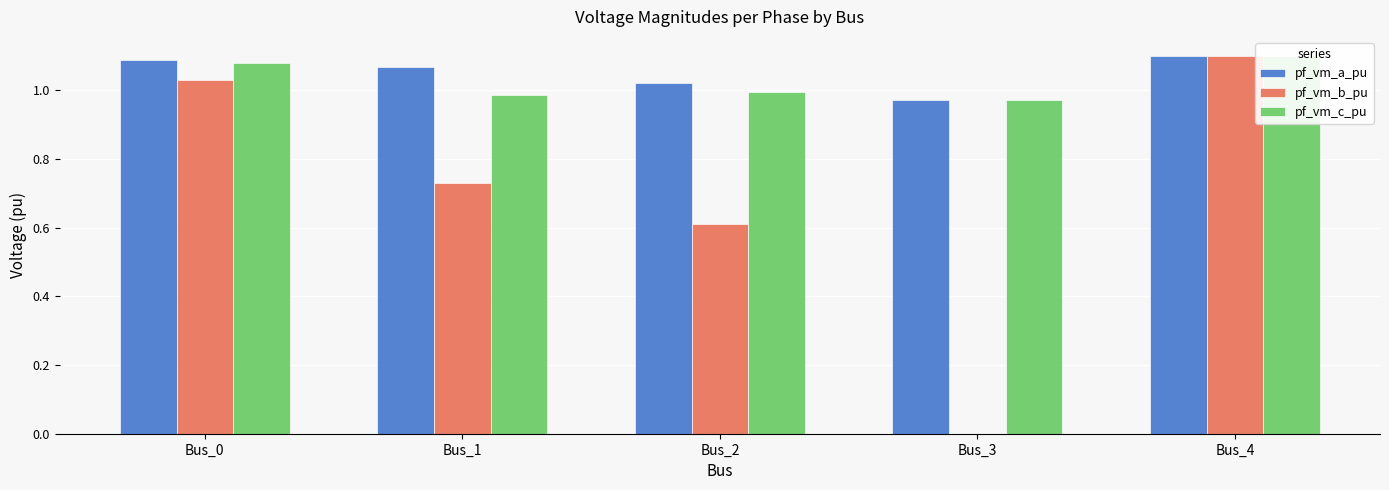

What is the value of the pf_vm_a_pu bar at the 5th from the left?

1.1